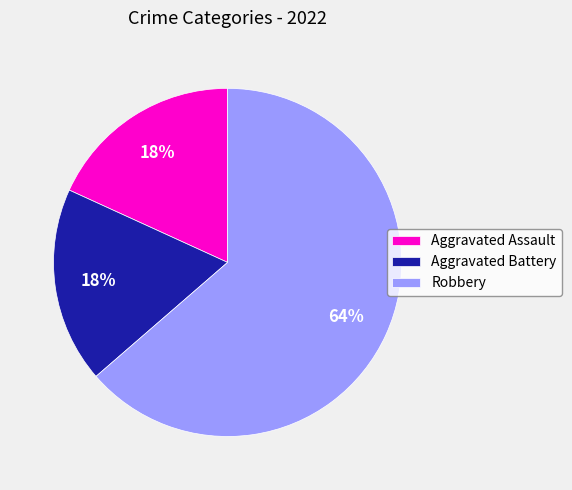

How many segments does this pie chart have?

3